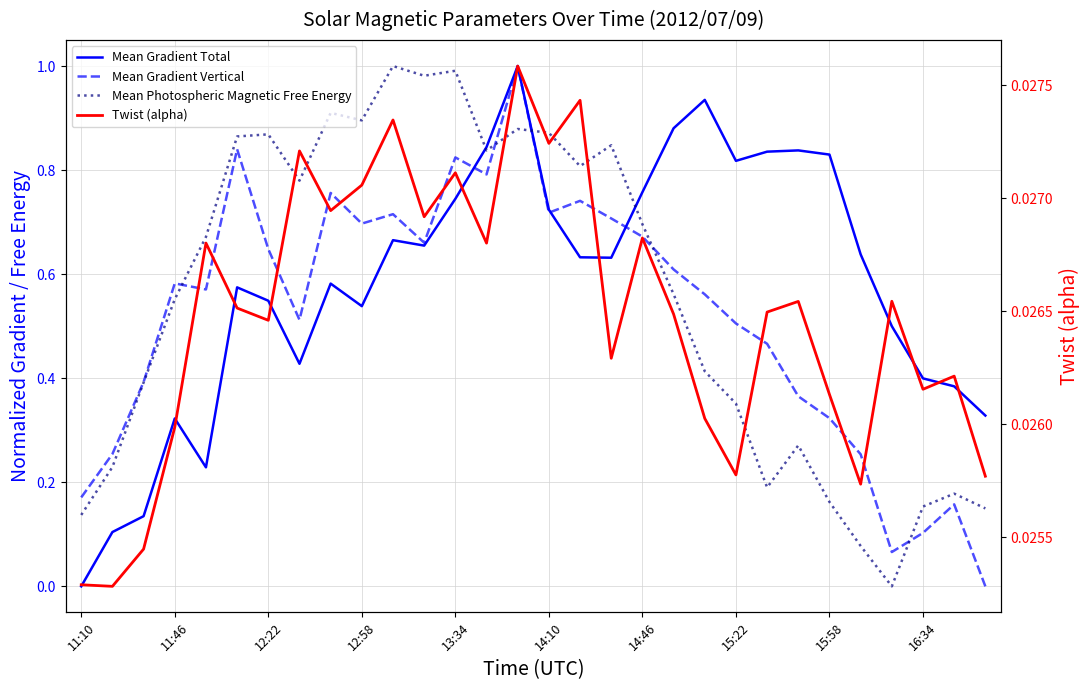

True or false: Twist (alpha) has more than 2 points higher than both neighbors.

True